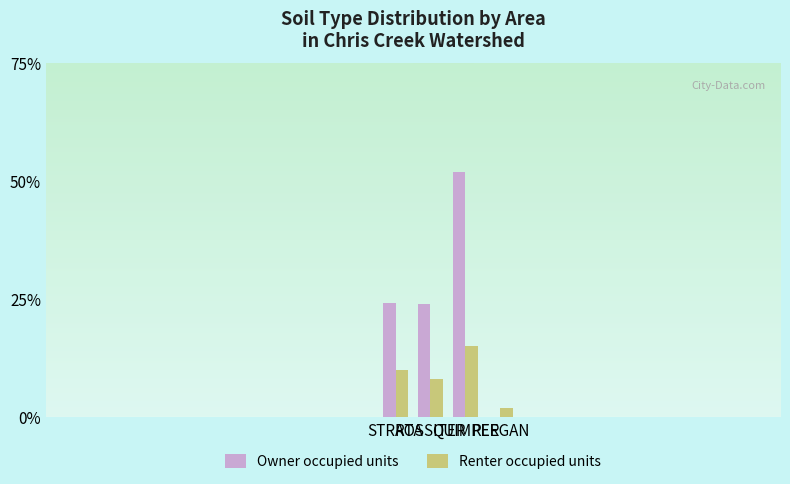

Rank the series by their maximum value, from highest to lowest.

Owner occupied units, Renter occupied units